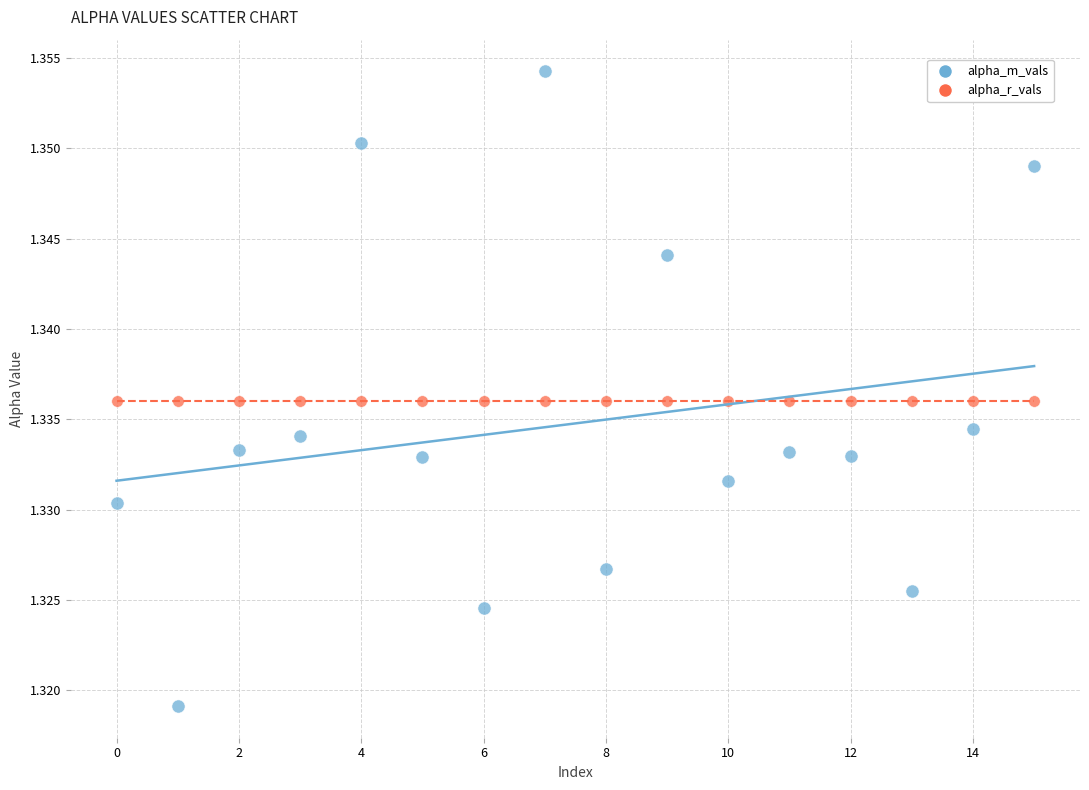

Which series reaches the maximum Y coordinate?

alpha_m_vals